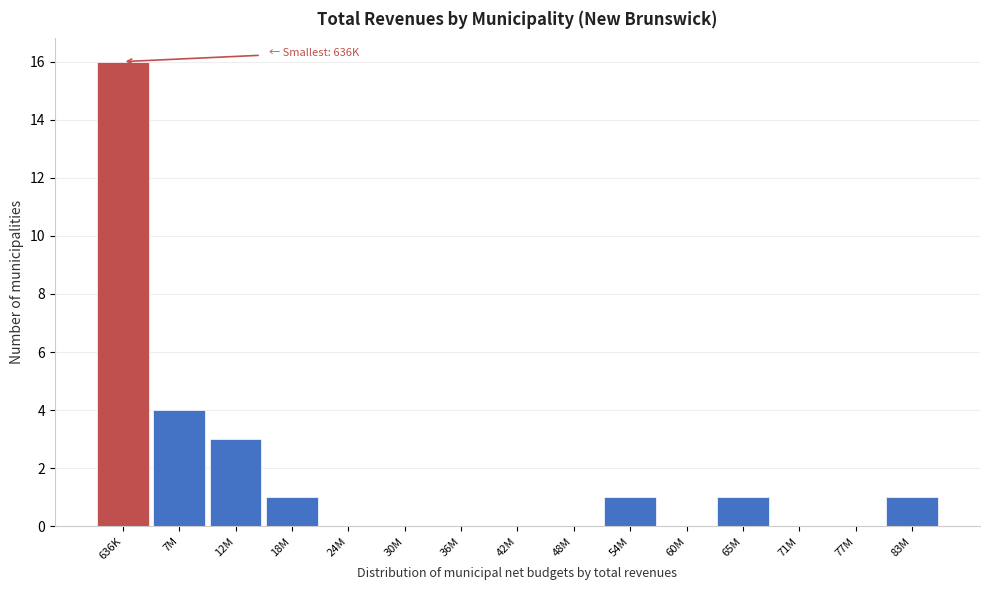

Reading left to right, list all the values displayed in this chart.

636K=16	7M=4	12M=3	18M=1	24M=0	30M=0	36M=0	42M=0	48M=0	54M=1	60M=0	65M=1	71M=0	77M=0	83M=1